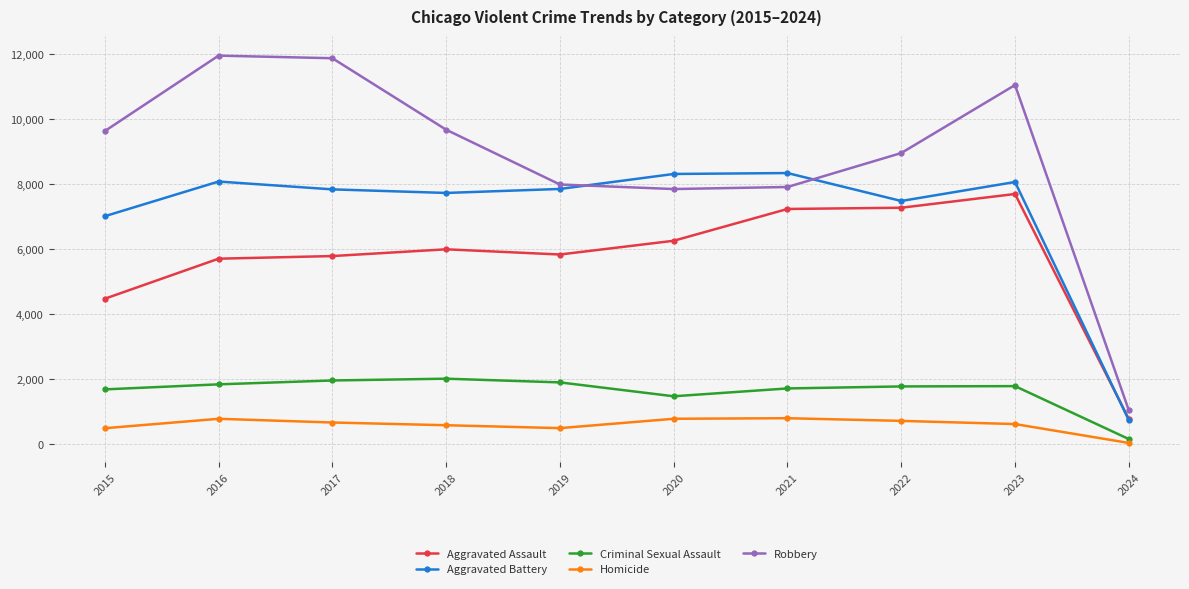

What is the value of the Aggravated Assault point at the 10th from the left?

780